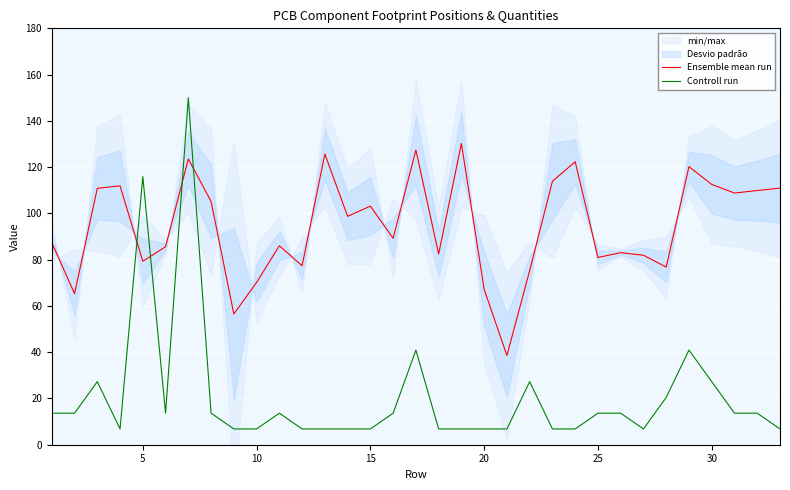

Count the number of categories in the chart.

33